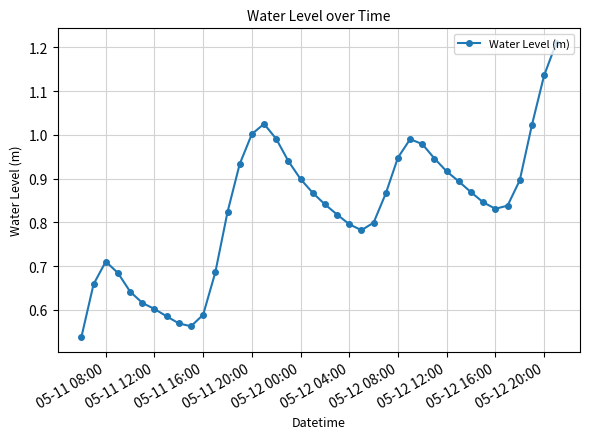

What is the sum of all values?

33.1